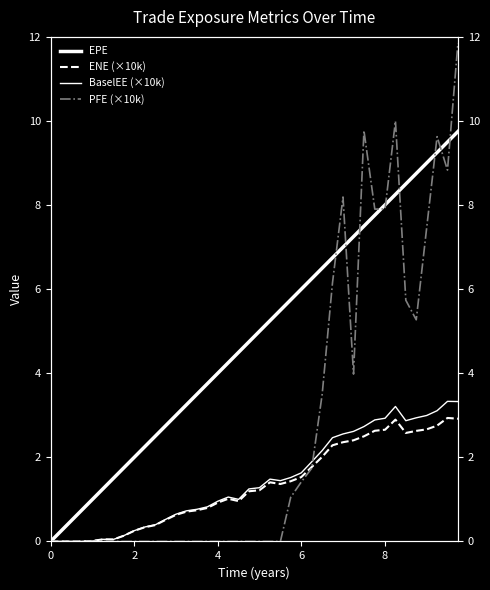

How many data points in ENE (×10k) are above 1?

22